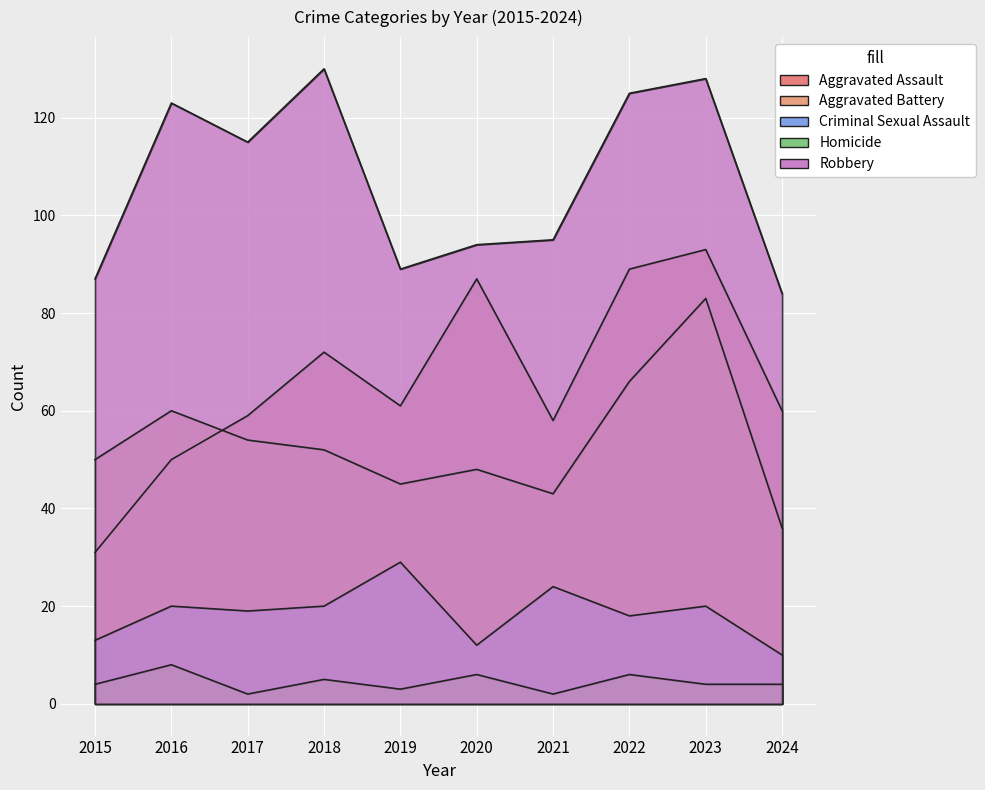

At which category is the sum across all series the highest?

2023